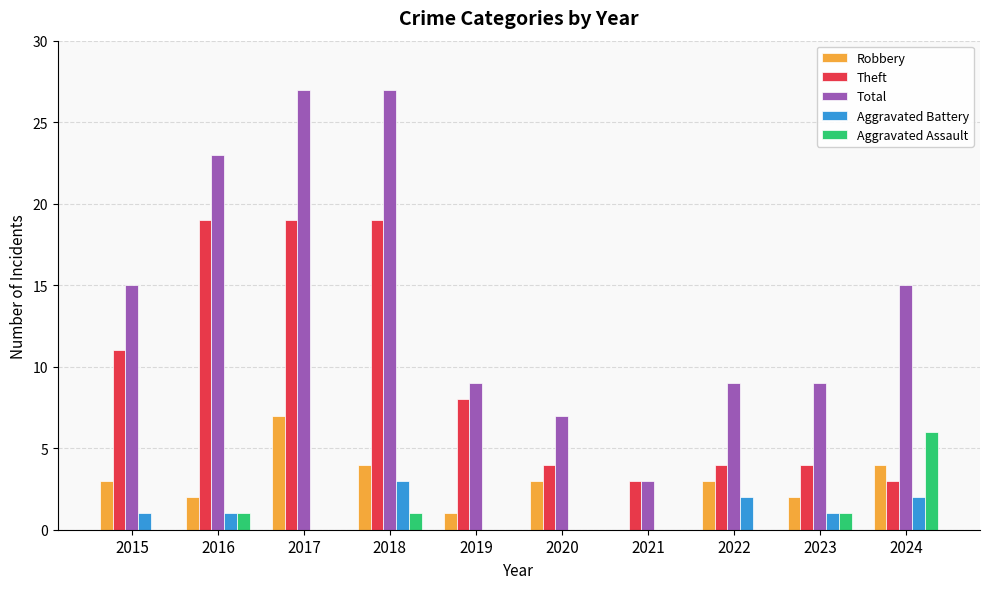

What is the total value across all series at 2019?

18